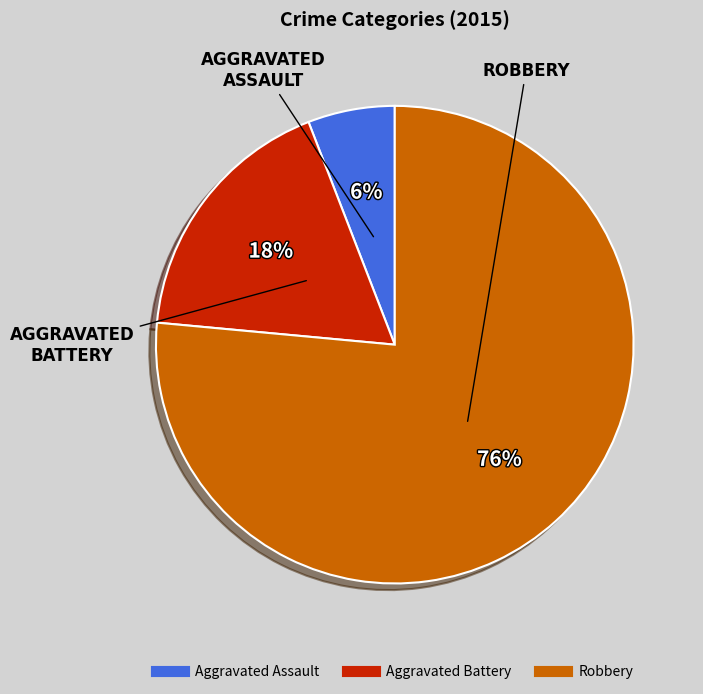

Is it true that Robbery is 63% of the pie?

False